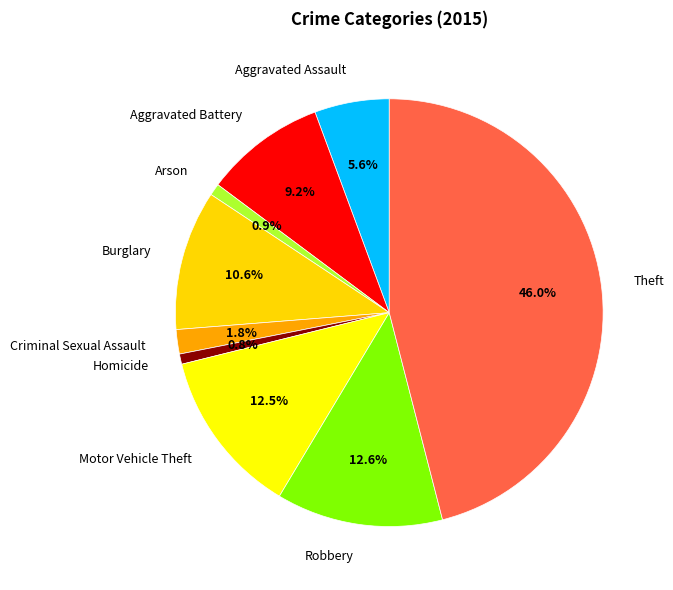

Which slice is the largest?

Theft